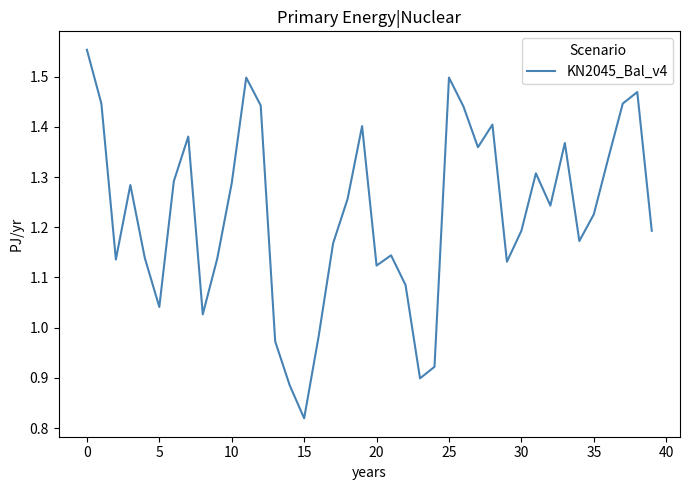

What is the greatest value displayed?

1.6